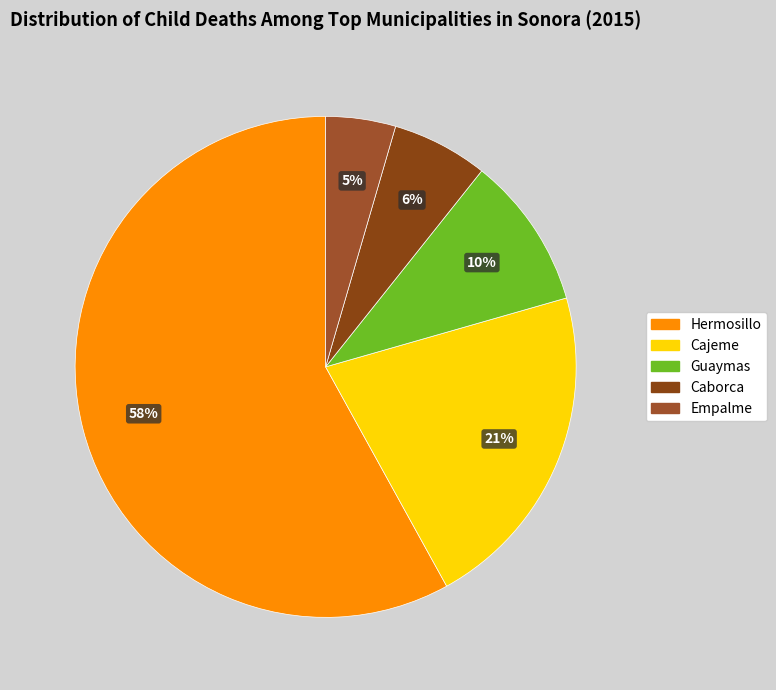

To the nearest percent, what is the difference between the Hermosillo and Caborca slice percentages?

52%